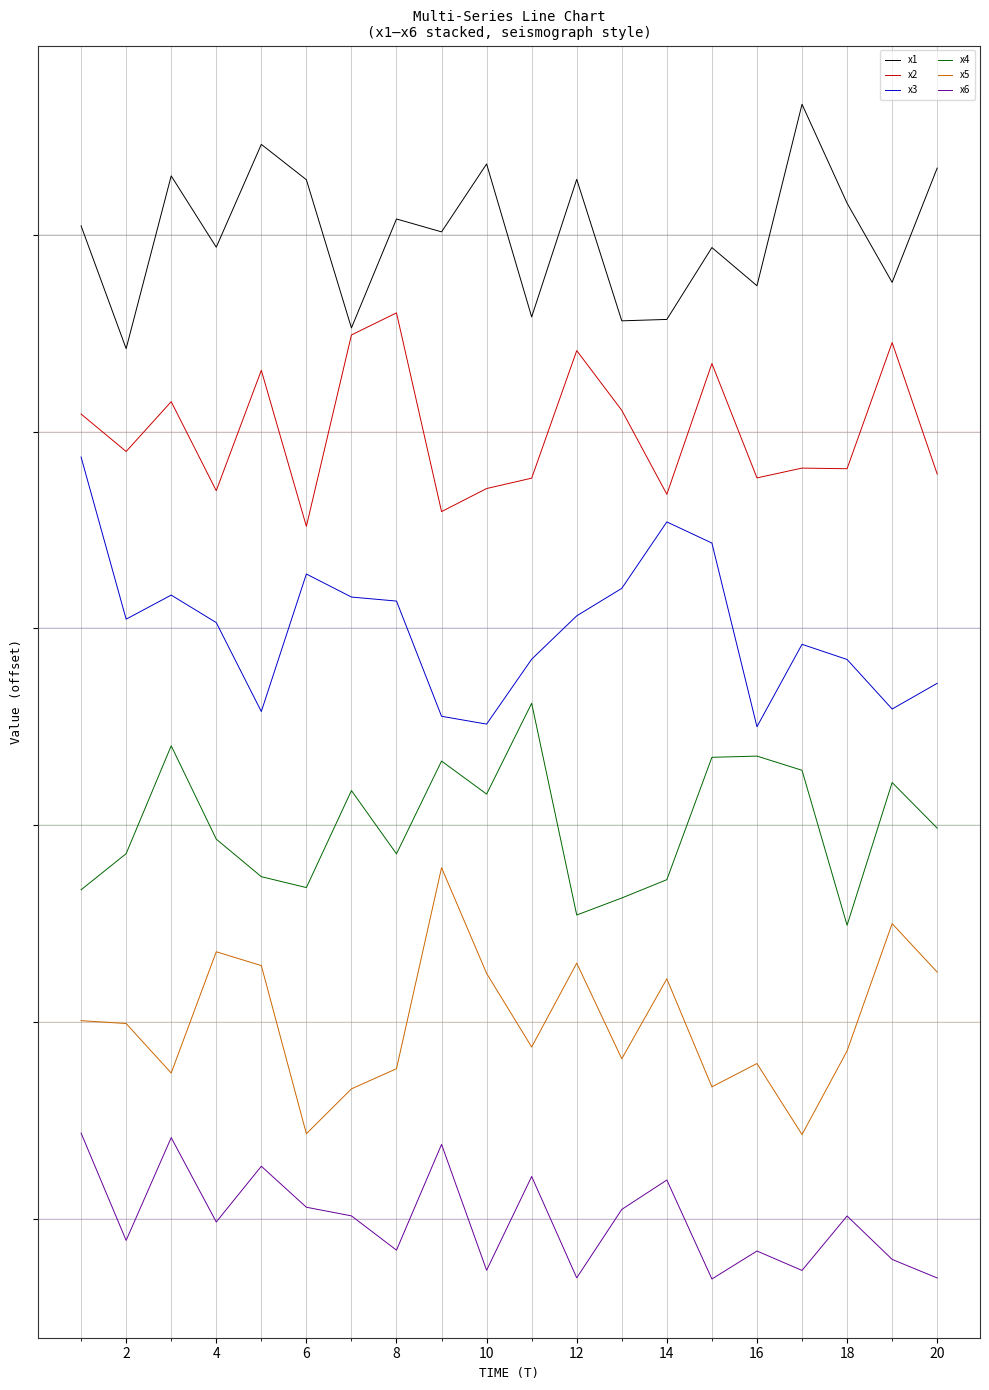

Does the chart display data point markers on the line(s)?

No